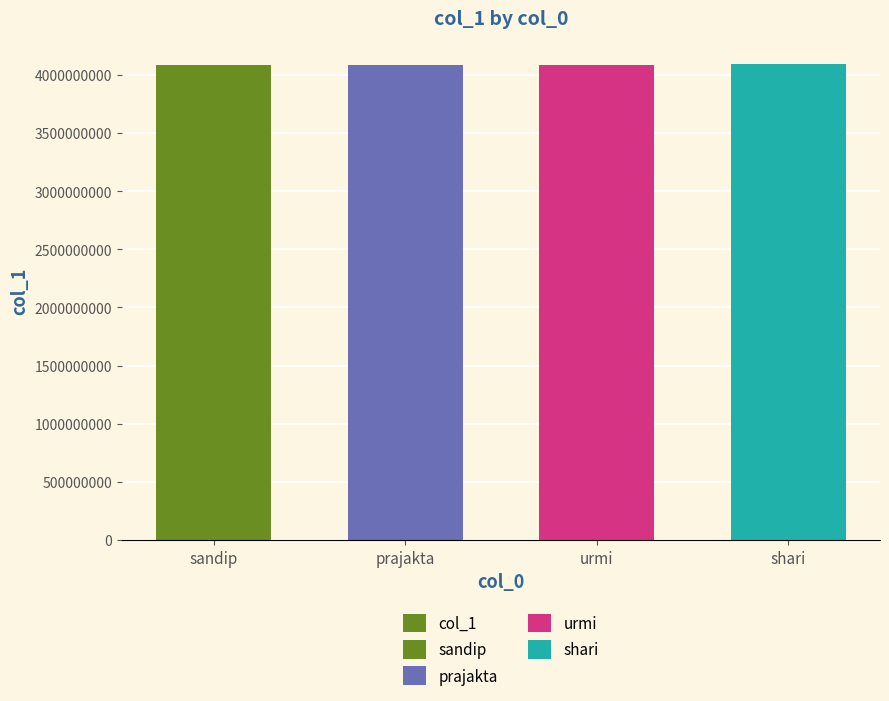

Between shari and prajakta, which is larger?

shari